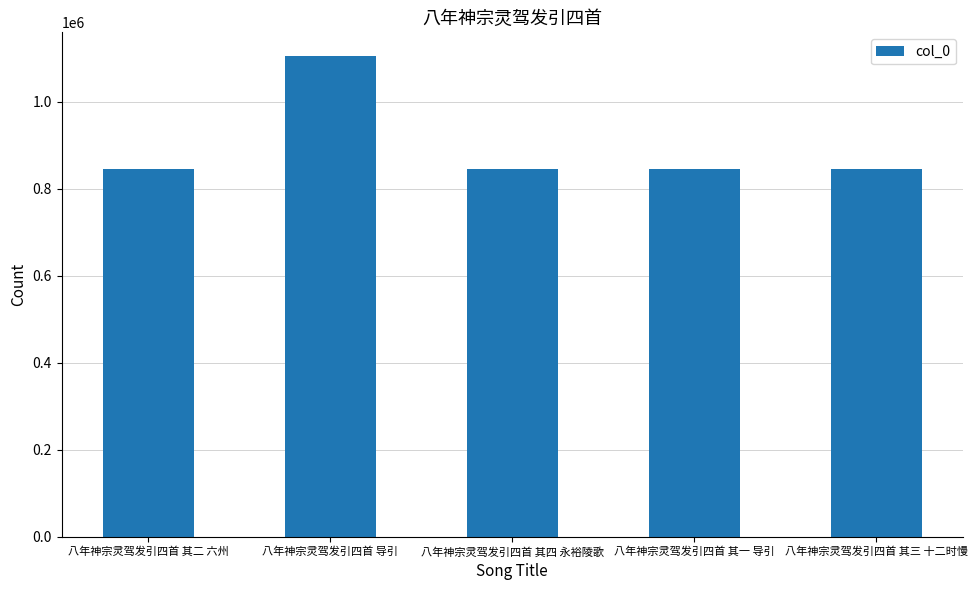

Approximately how many times larger is the value at 八年神宗灵驾发引四首 导引 compared to 八年神宗灵驾发引四首 其四 永裕陵歌?

1.3